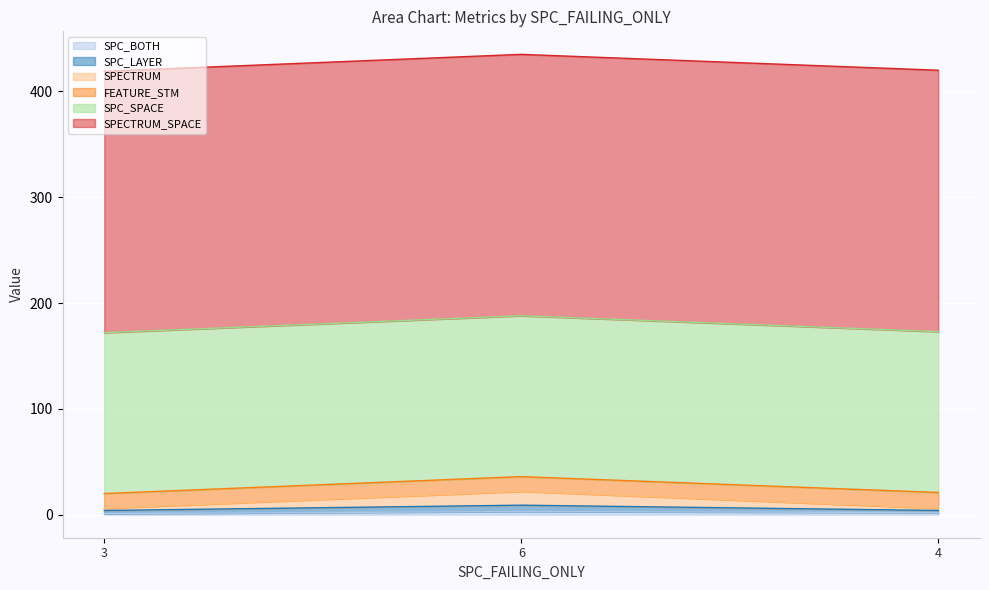

What is the total value across all series at 3?

419